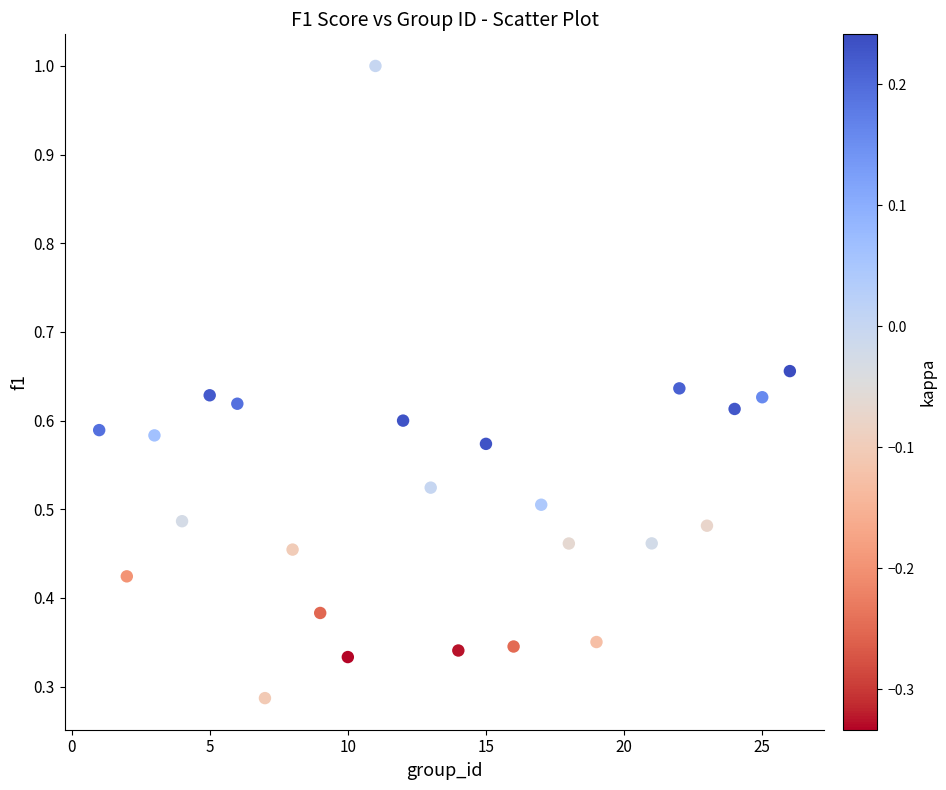

What is the range of X values (max minus min)?

25.0